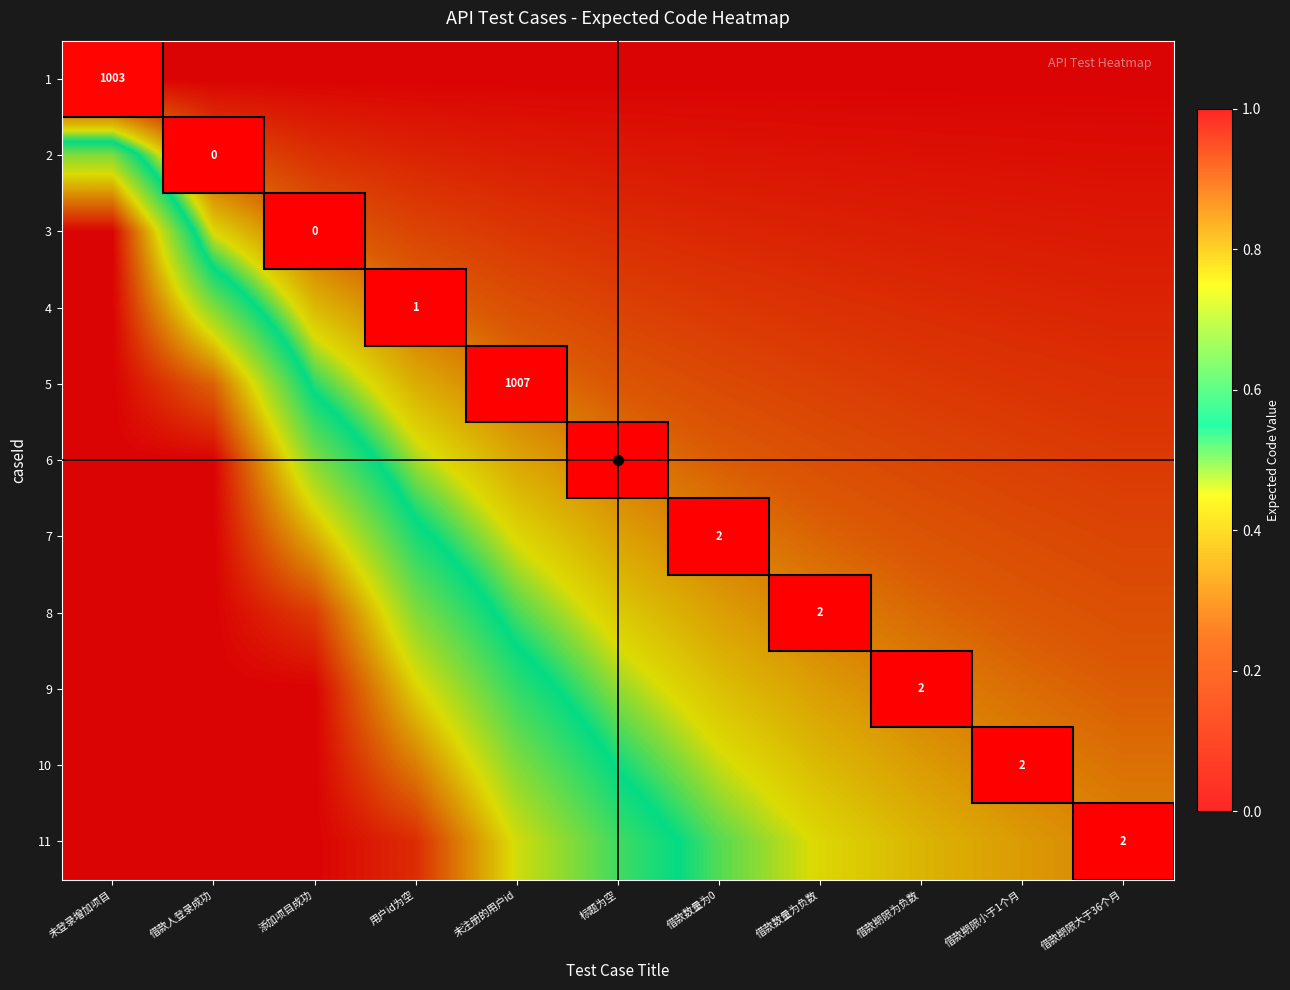

Is the value of 8 at 借款期限为负数 greater than the value of 9 at 借款人登录成功?

No